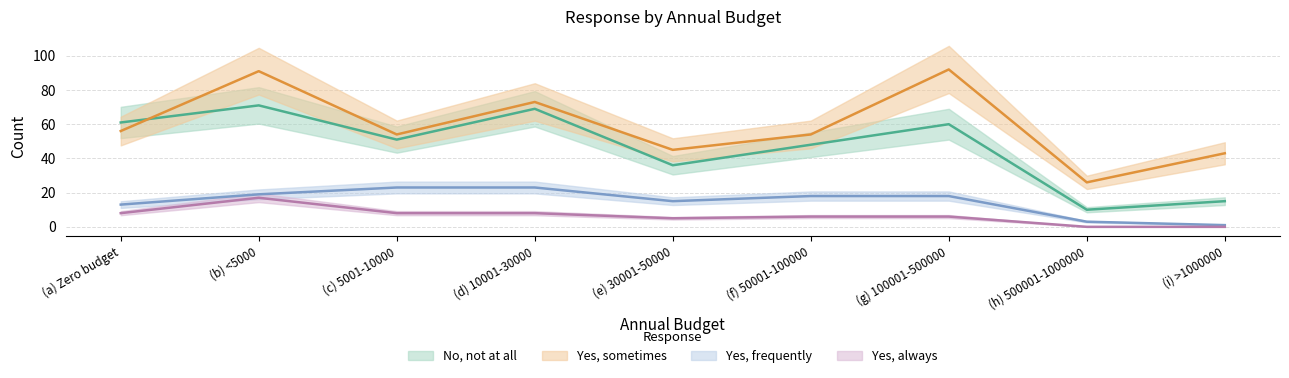

Between which two adjacent categories do no_not_at_all and yes_sometimes first intersect?

(a) Zero budget and (b) <5000